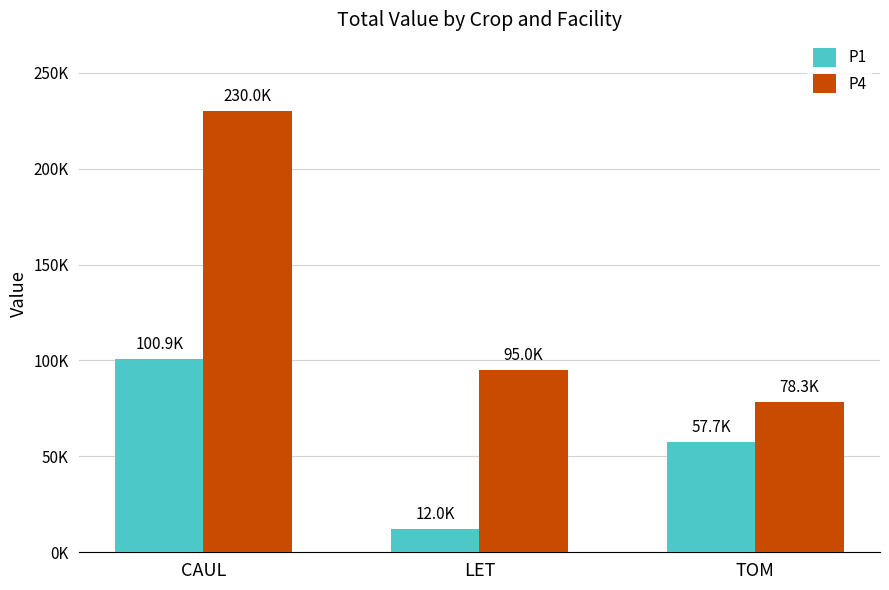

Does the chart contain stacked bars?

No